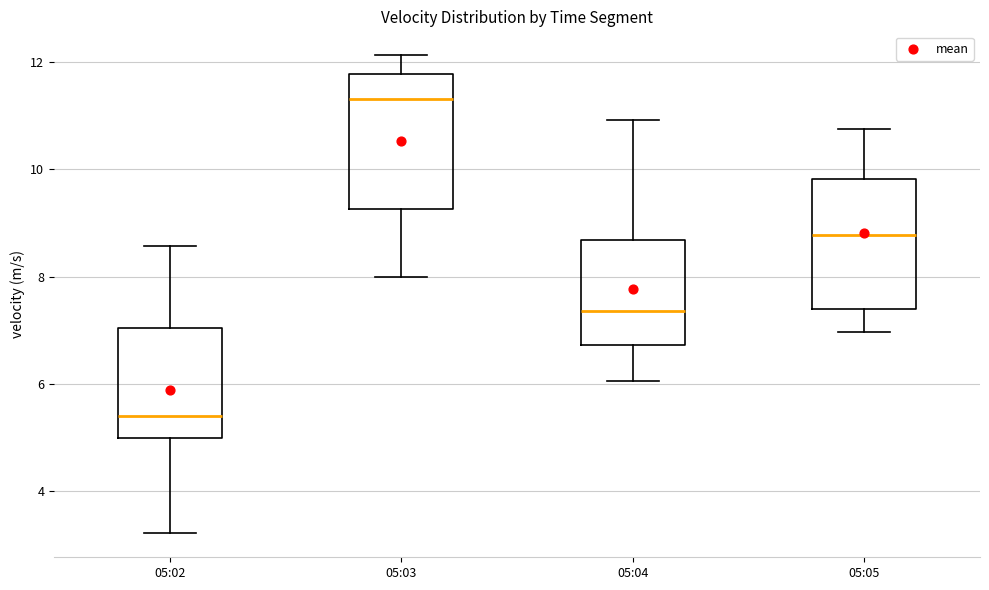

Which box's median line is the highest?

05:03